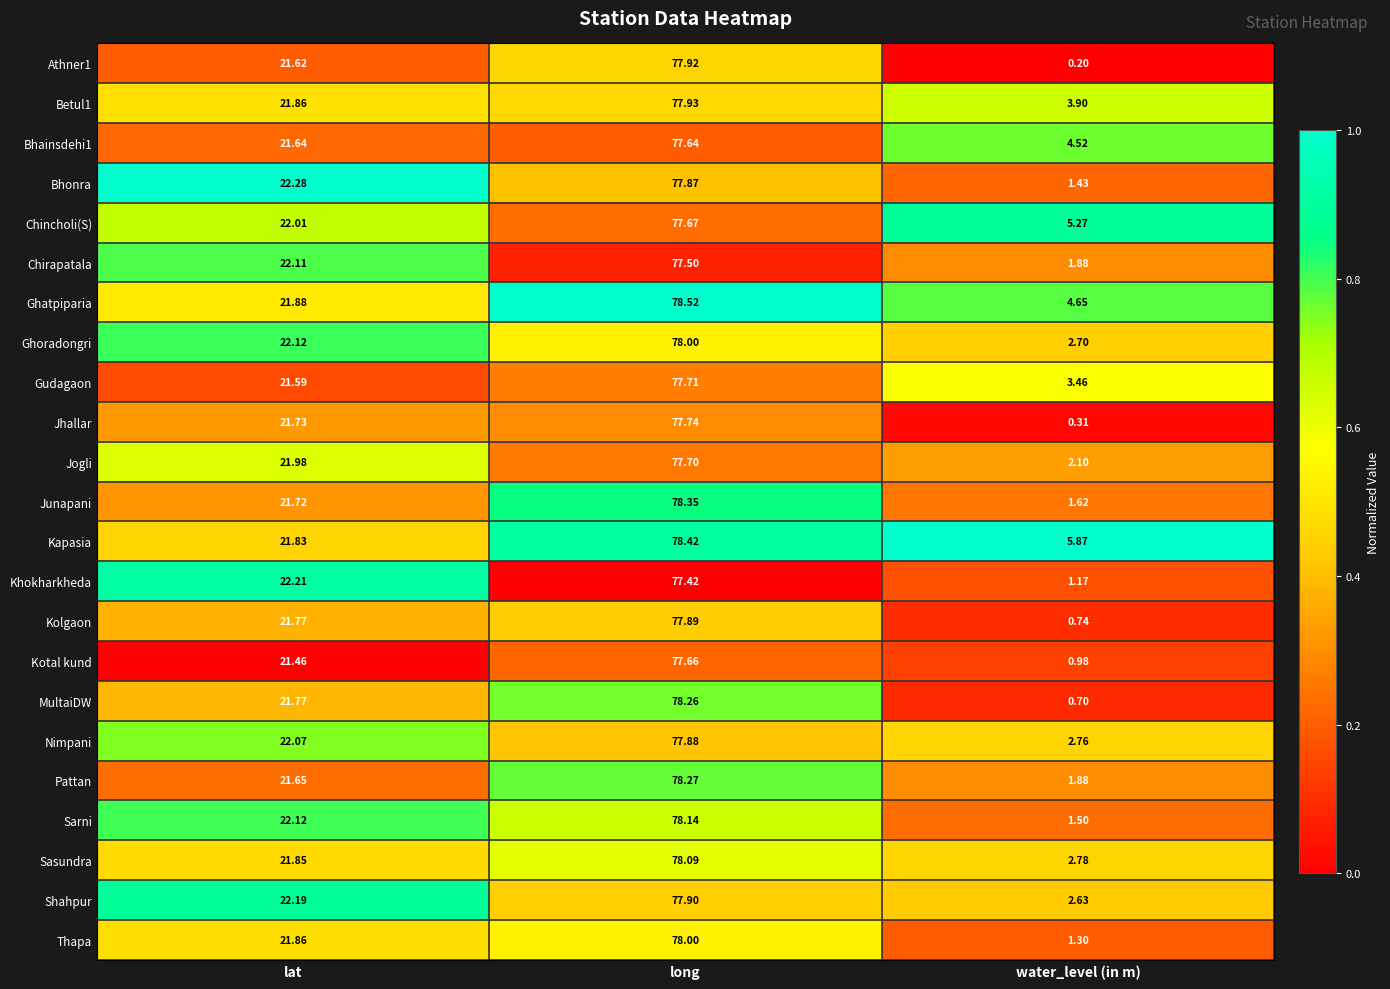

At which label does Gudagaon reach its minimum?

water_level (in m)